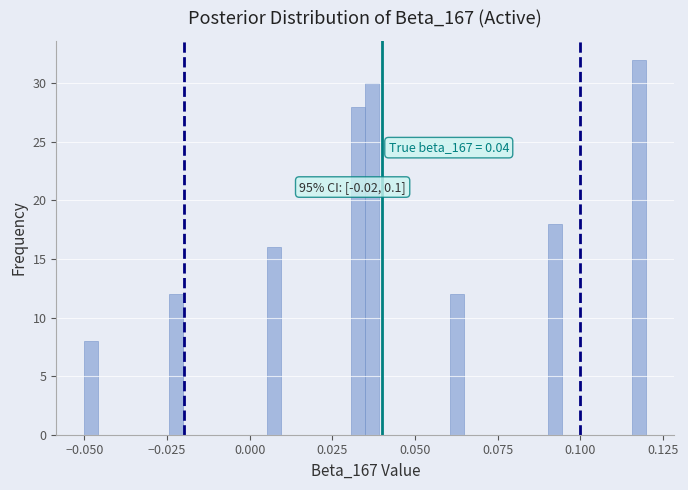

Around what value on the x-axis is the tallest bar? Give the approximate position of its centre, as read against the axis.

0.120